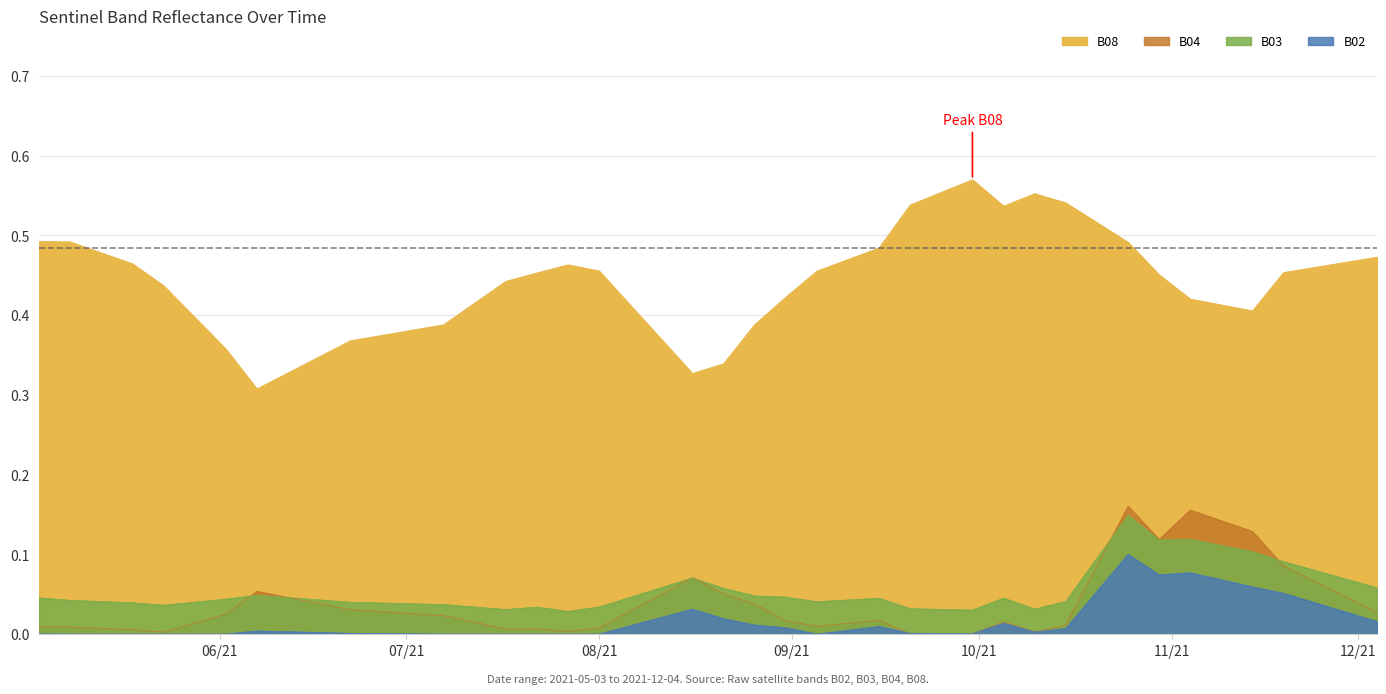

How many series are shown in this chart?

4